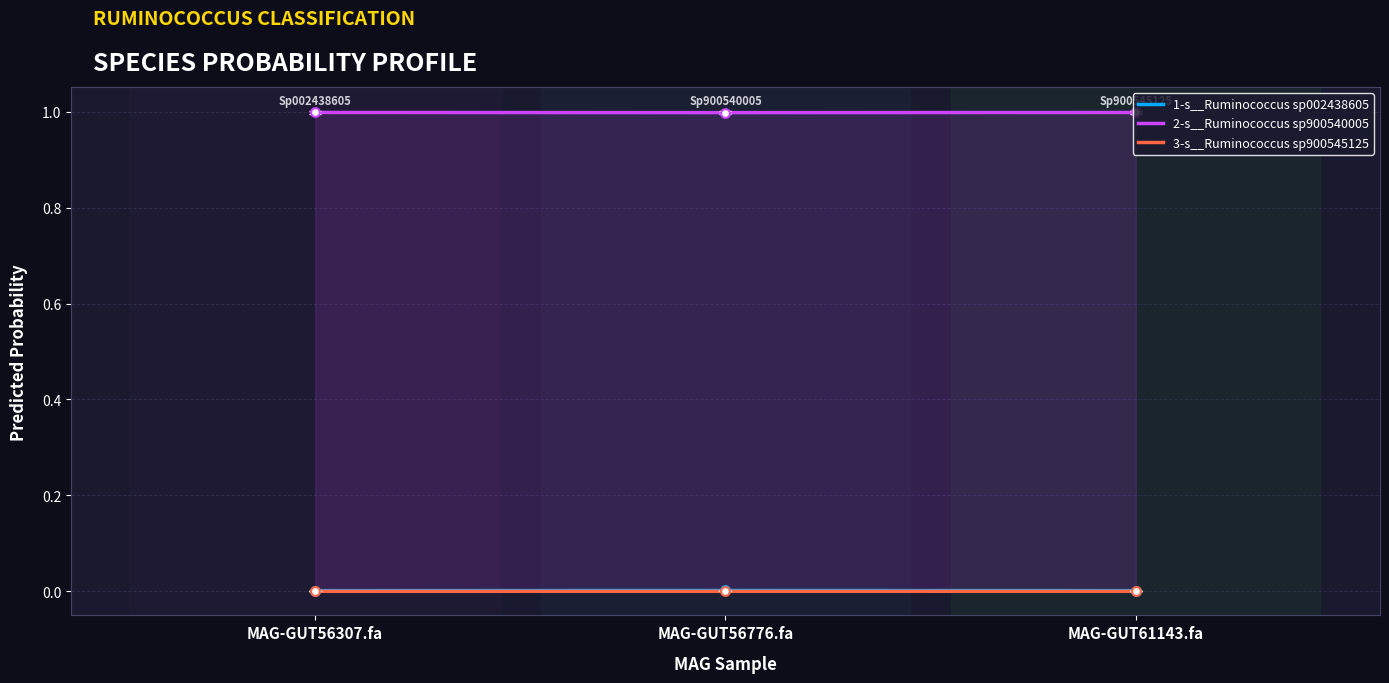

At which category is the sum across all series the highest?

MAG-GUT56307.fa